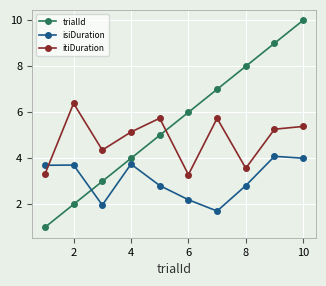

How many values in the itiDuration series are below 5?

4